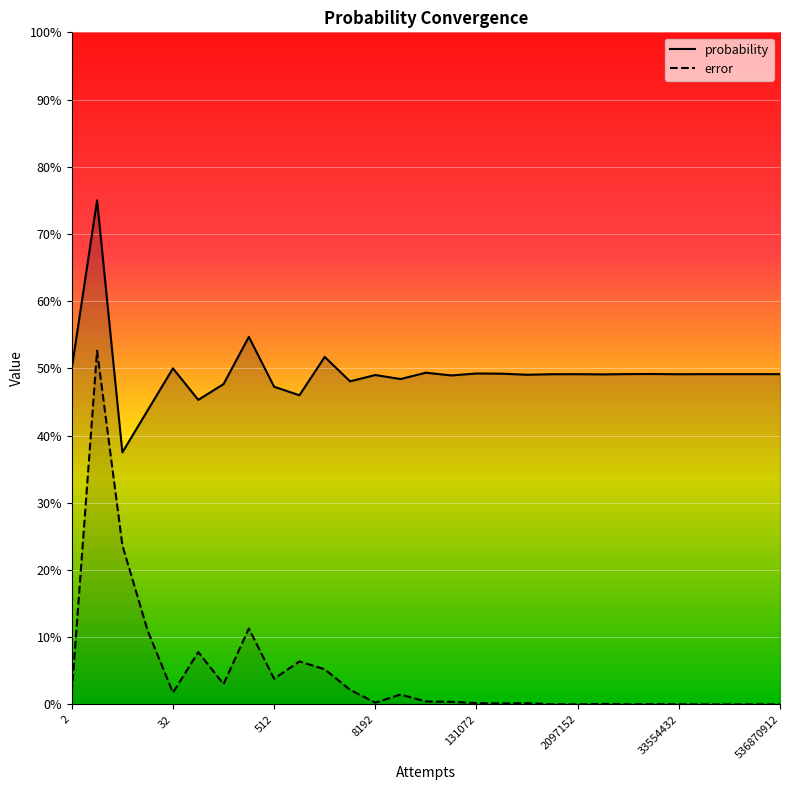

The probability series shows 0.6 at 8388608. True or false?

False